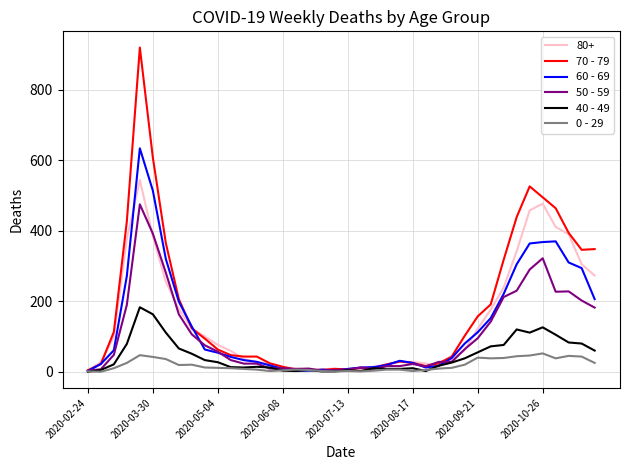

Which series has the largest total across all categories?

70 - 79